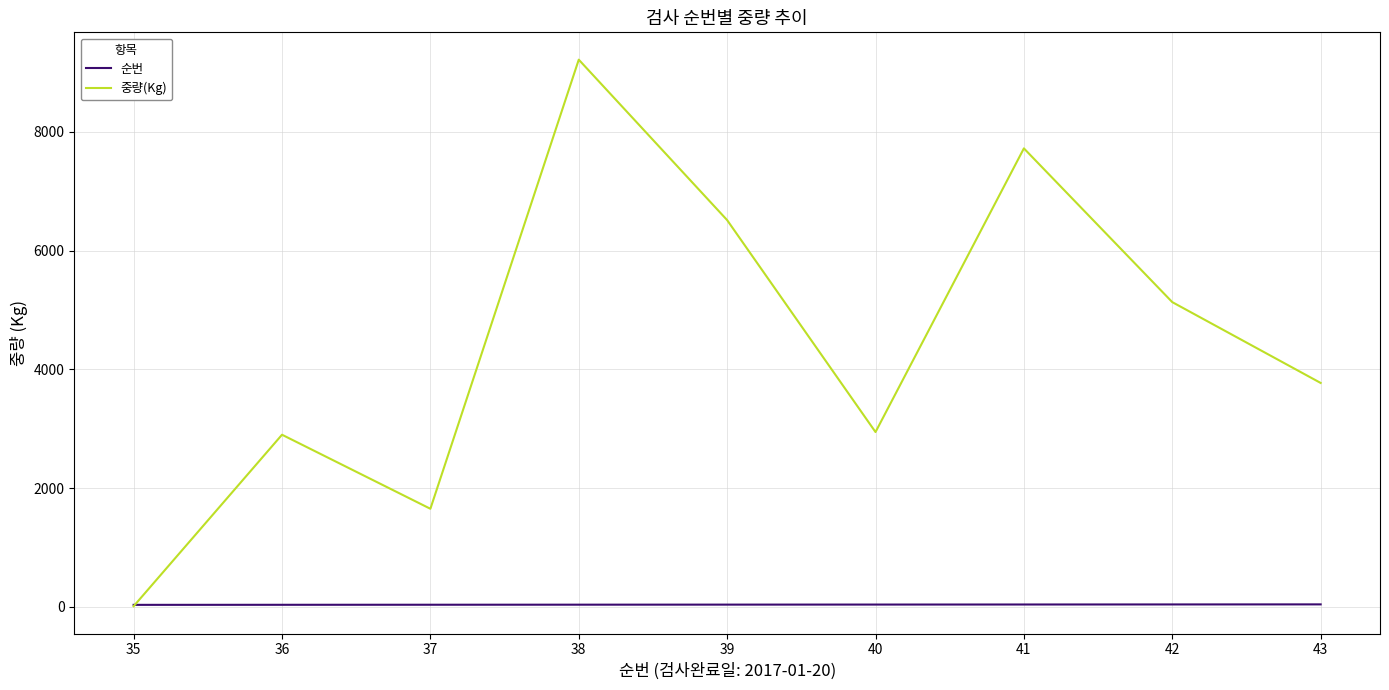

Rank the series by their maximum value, from lowest to highest.

순번, 중량(Kg)